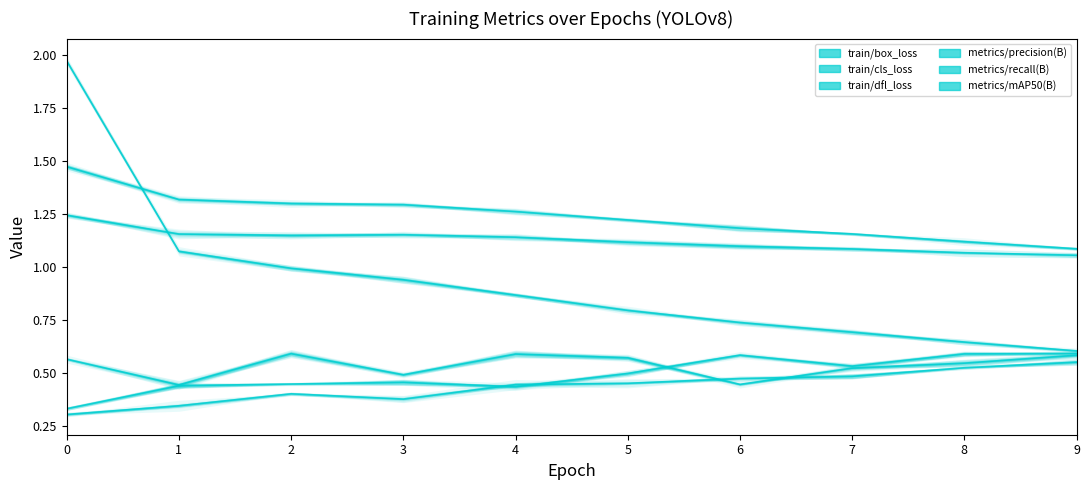

True or false: metrics/precision(B) has a value of 0.7 at 3.

False